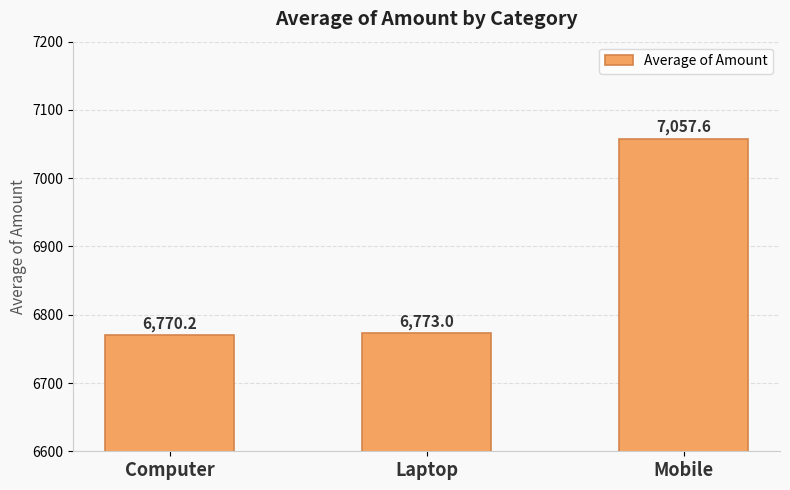

Which label corresponds to the smallest value in the chart?

Computer